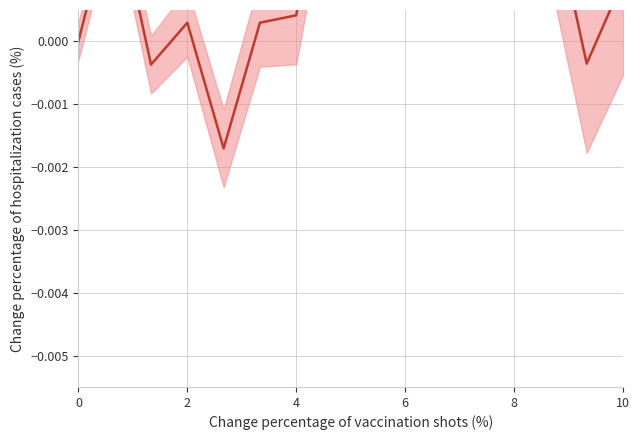

Does the chart have visible grid lines?

Yes